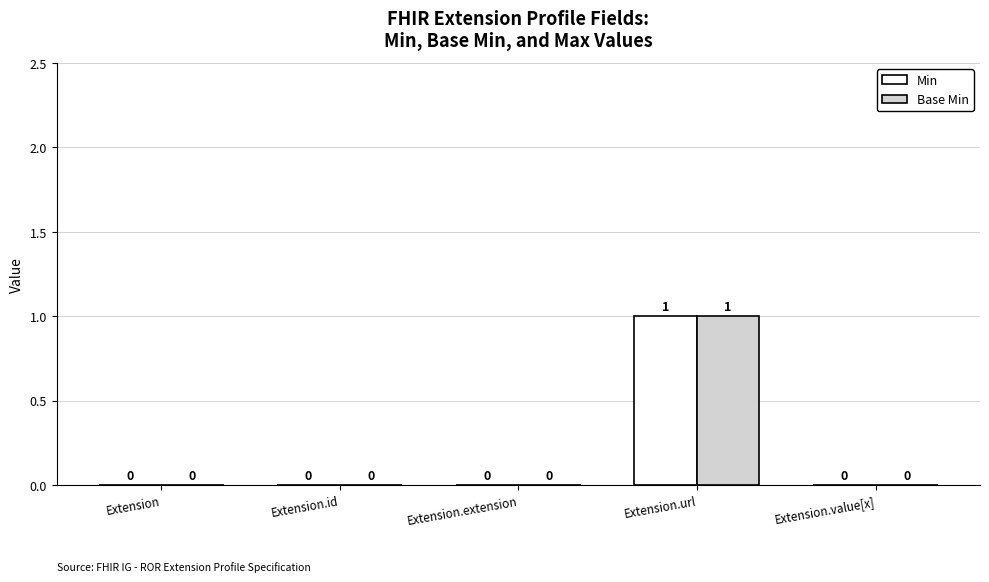

Is the value of Min at Extension.url greater than the value of Base Min at Extension.extension?

Yes